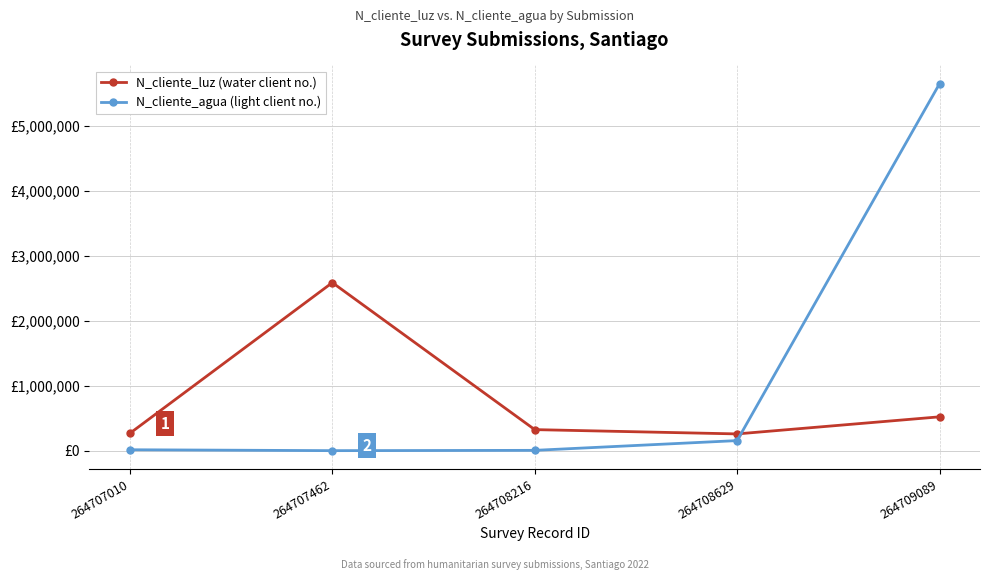

Which series has the largest total across all categories?

N_cliente_agua (light client no.)